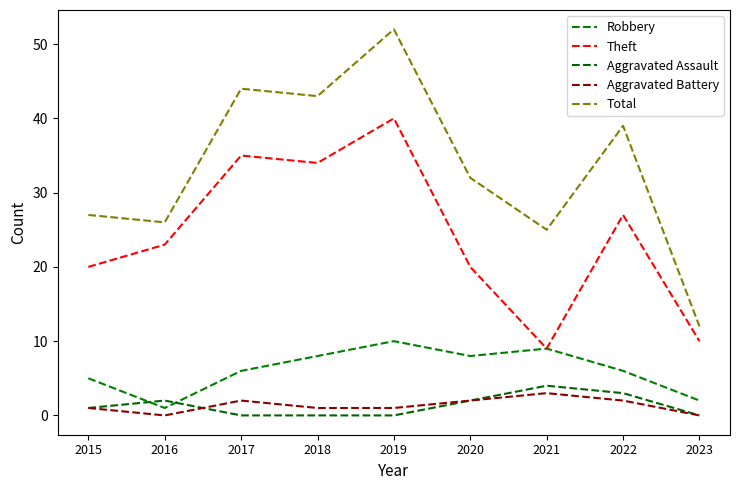

At which label is Robbery closest to 5?

2015